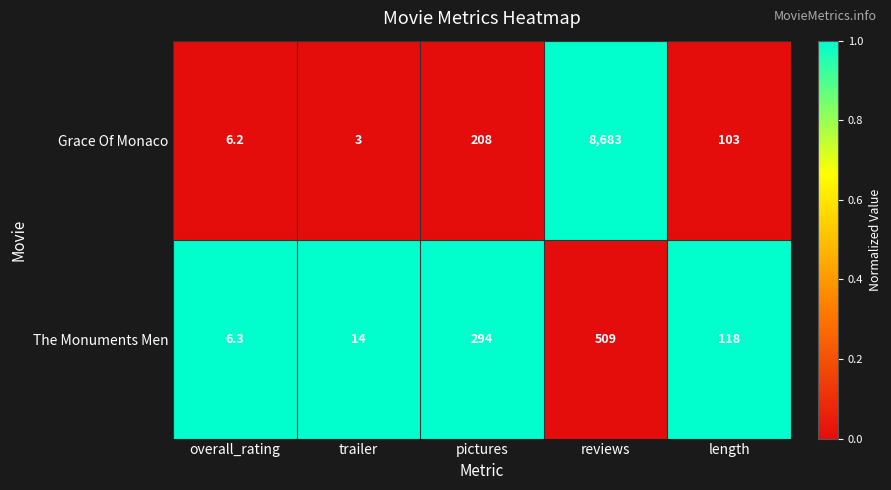

Is it true that The Monuments Men equals 294.0 at pictures?

True